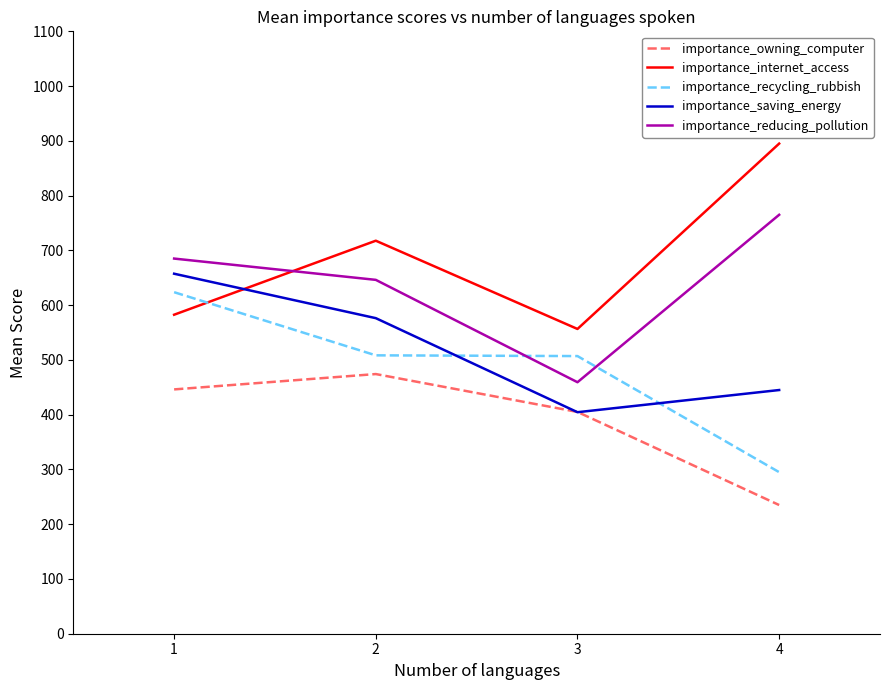

At which category is the sum across all series the highest?

1